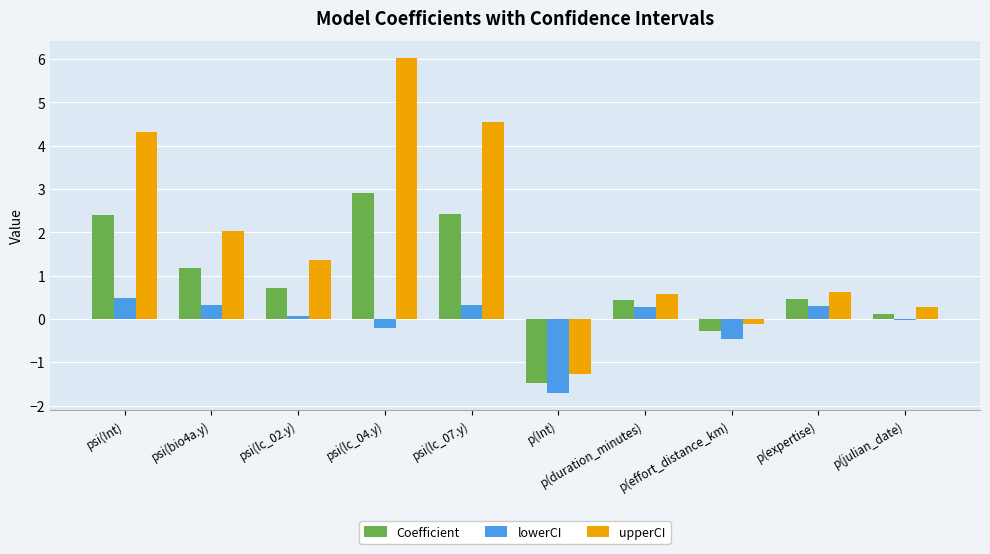

How many bars are there in each group?

3